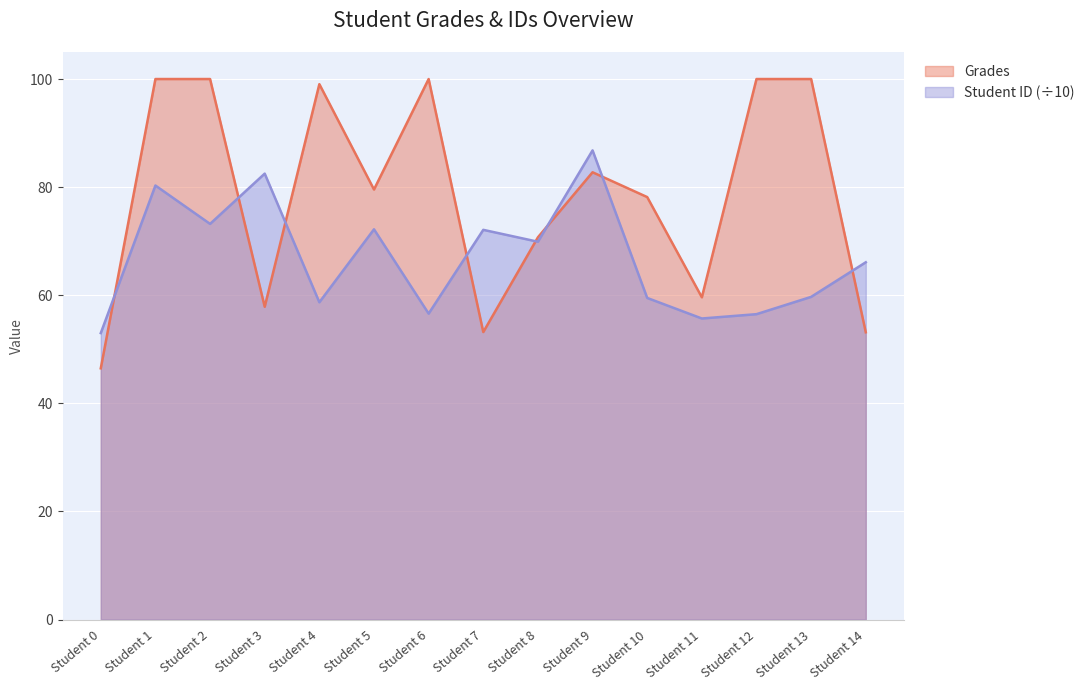

True or false: Grades has a value of 100.0 at Student 13.

True